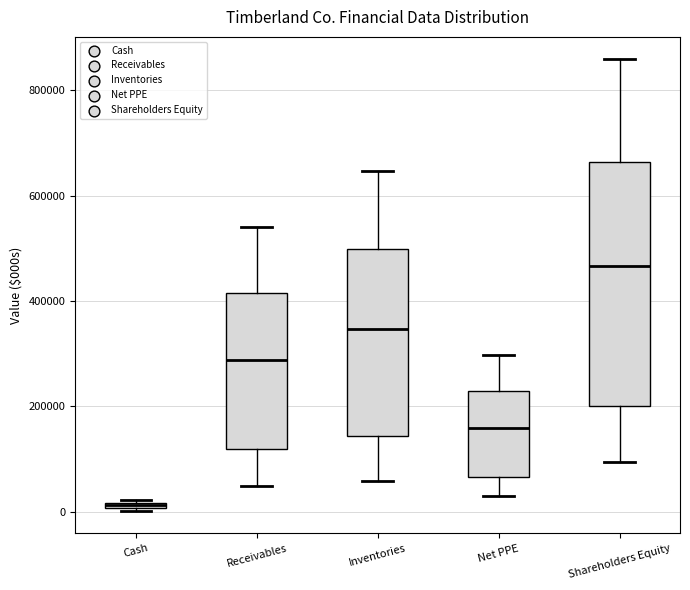

Where does the median line of the box for Receivables sit on the y-axis? The values are not printed on the chart, so give them approximately, as read against the axis.

280000